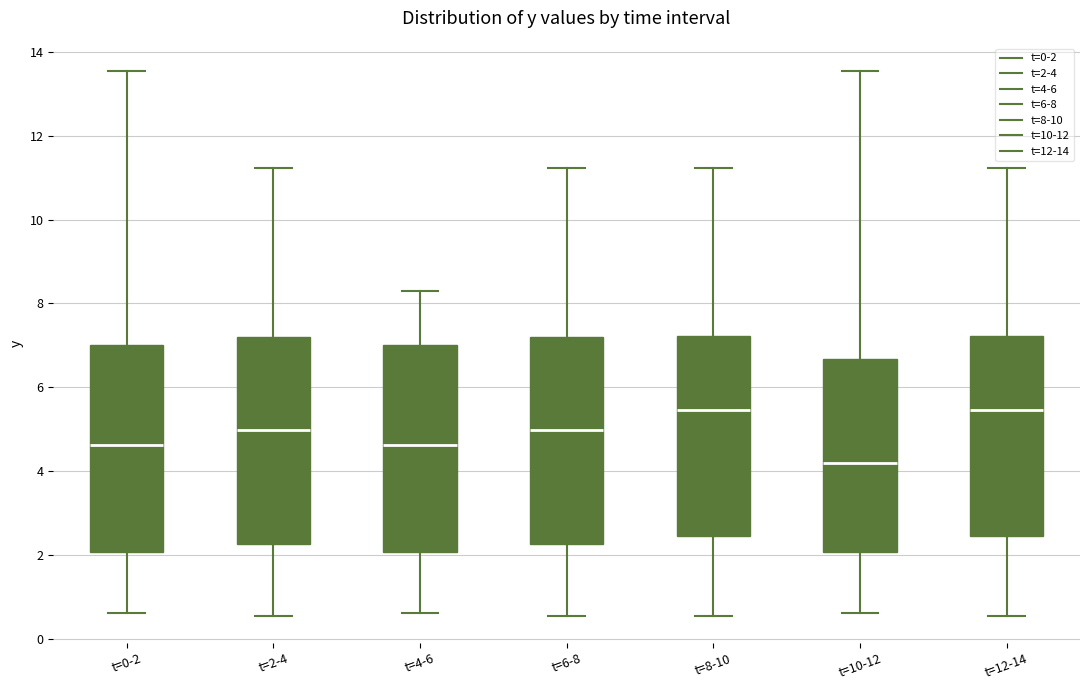

Reading left to right, transcribe this box plot: for each box, give where its median line is, the range the box spans, and where its two whiskers end, as read against the y-axis. The values are not printed on the chart, so give them approximately, as read against the axis.

t=0-2: median 4.6, box 2.0 to 7.0, whiskers 0.6 to 13.6
t=2-4: median 5.0, box 2.2 to 7.2, whiskers 0.6 to 11.2
t=4-6: median 4.6, box 2.0 to 7.0, whiskers 0.6 to 8.2
t=6-8: median 5.0, box 2.2 to 7.2, whiskers 0.6 to 11.2
t=8-10: median 5.4, box 2.4 to 7.2, whiskers 0.6 to 11.2
t=10-12: median 4.2, box 2.0 to 6.6, whiskers 0.6 to 13.6
t=12-14: median 5.4, box 2.4 to 7.2, whiskers 0.6 to 11.2